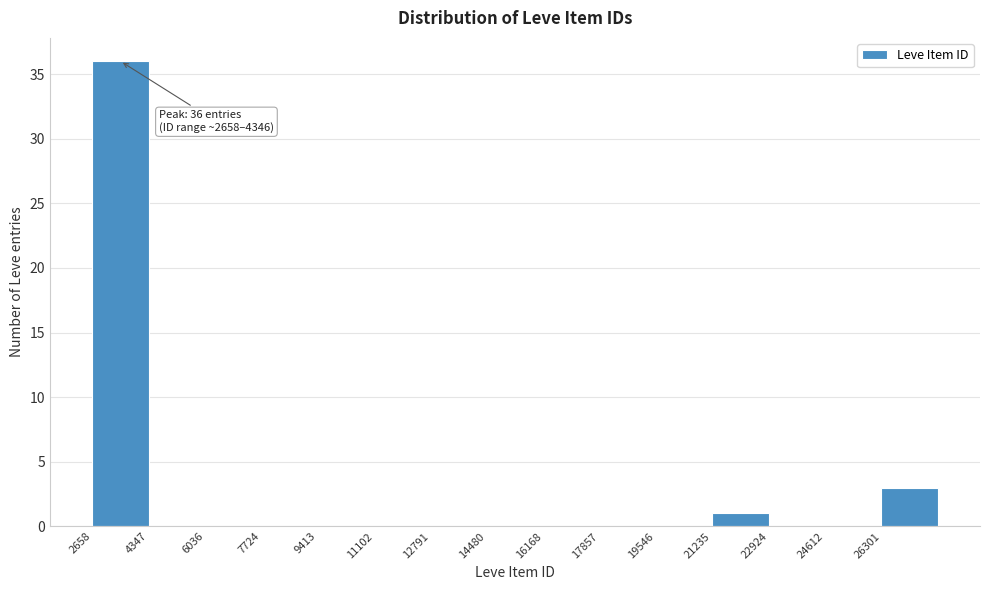

Which range on the x-axis has the tallest bar?

2600 to 4400